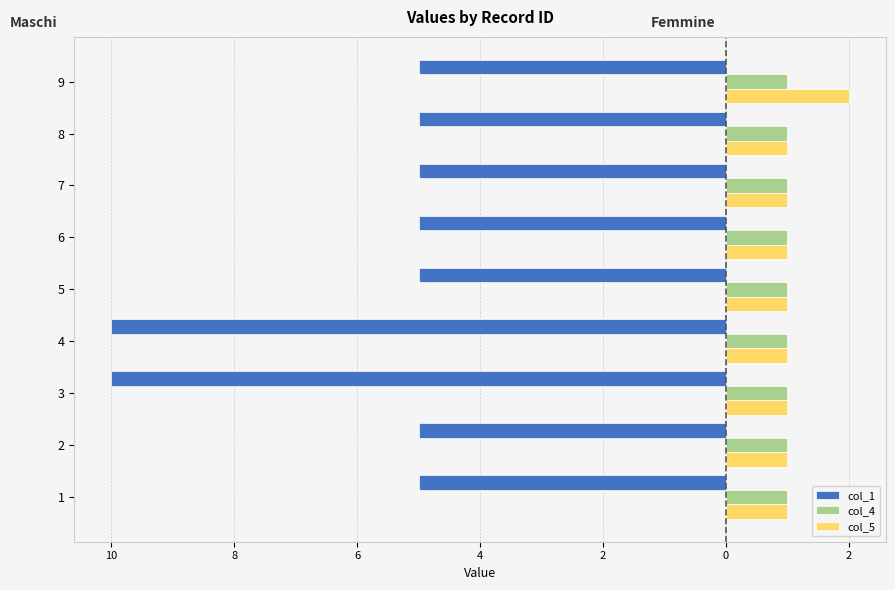

Which series has the widest spread of values?

col_1